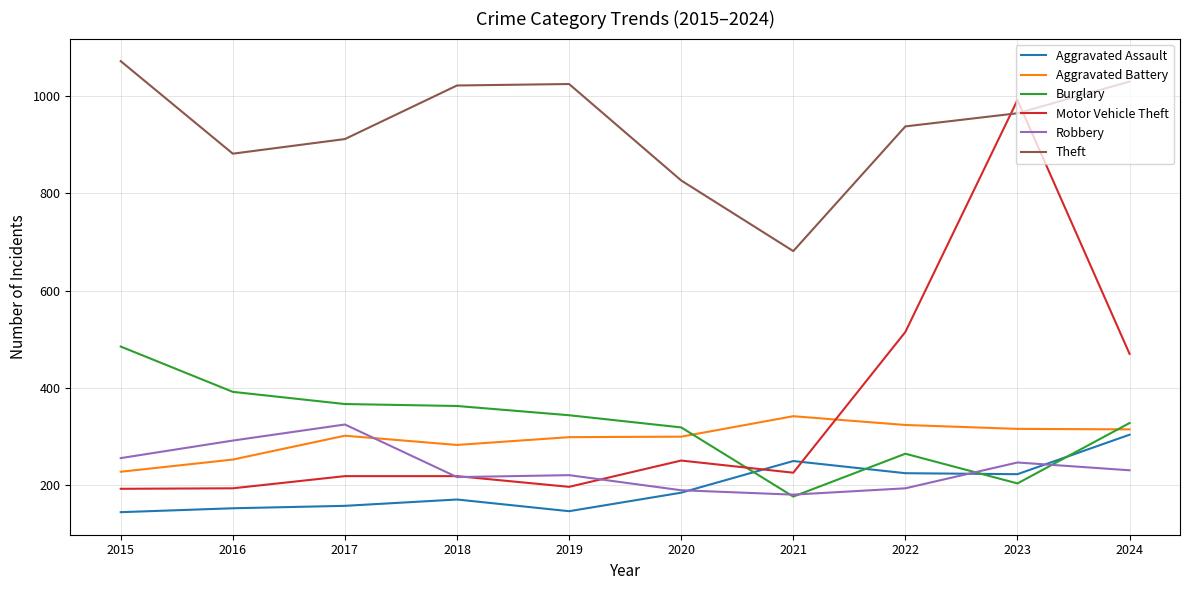

True or false: Aggravated Assault and Theft intersect in this chart.

False